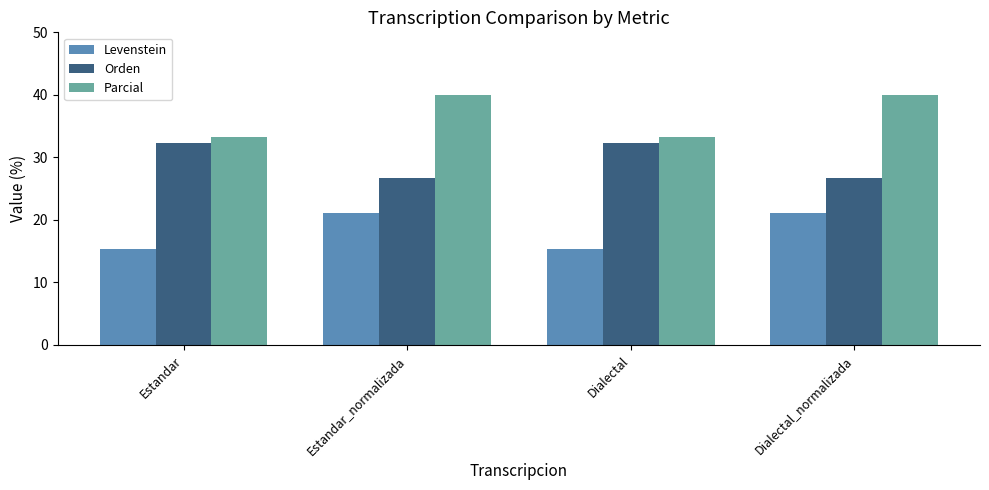

Reading right to left, transcribe all the data shown in this chart.

Levenstein: 21.1	15.4	21.1	15.4
Orden: 26.7	32.3	26.7	32.3
Parcial: 40.0	33.3	40.0	33.3